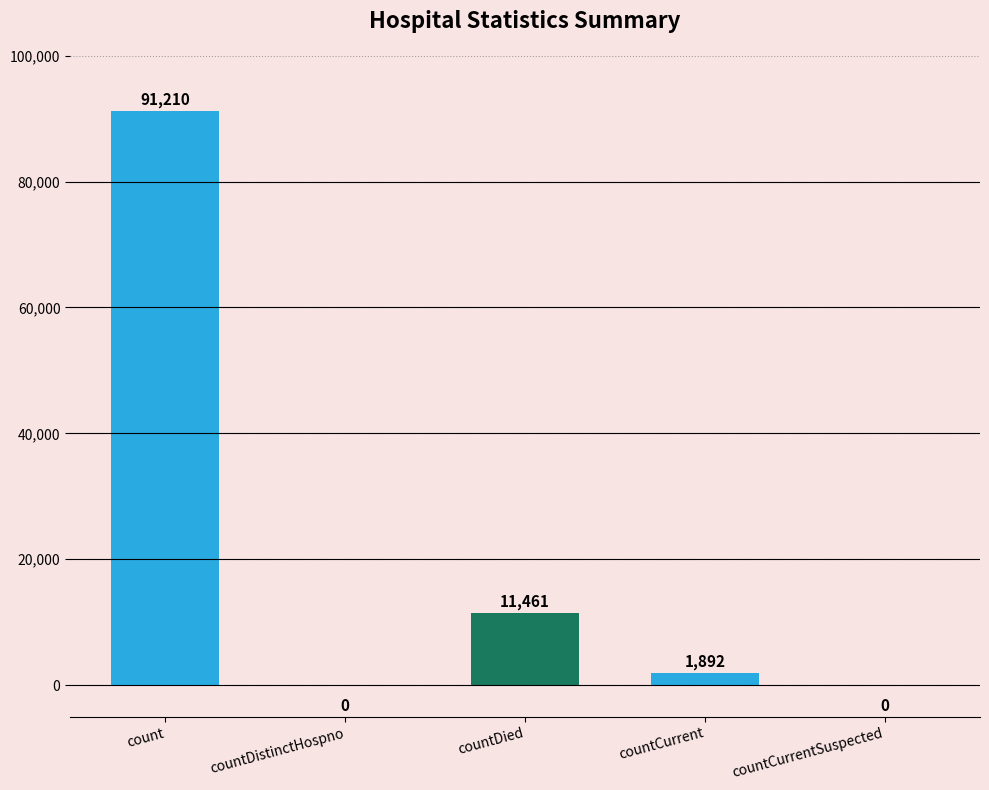

The chart shows a value of 0 at countDistinctHospno. True or false?

True